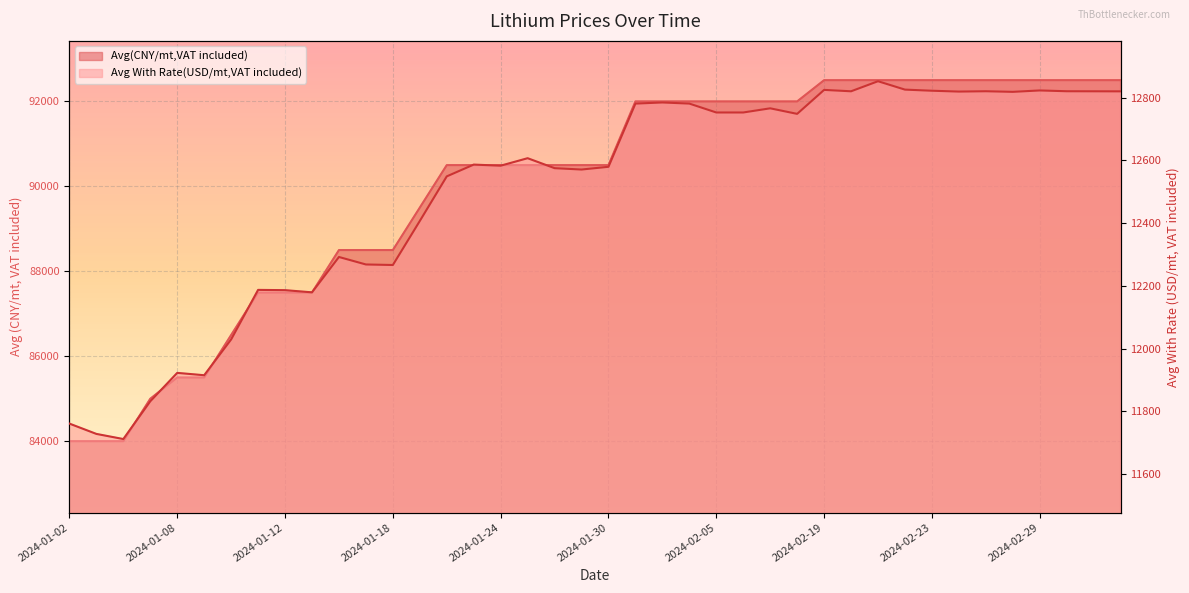

Where does the Avg(CNY/mt,VAT included) series first go above 90500?

2024-01-31